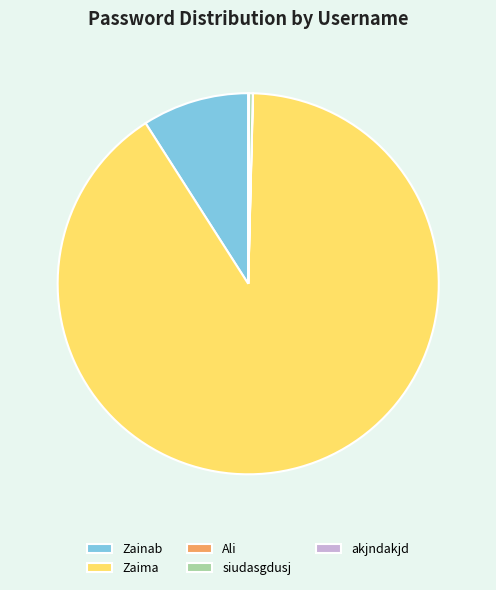

Combined, do Zaima and siudasgdusj account for over 50%?

Yes